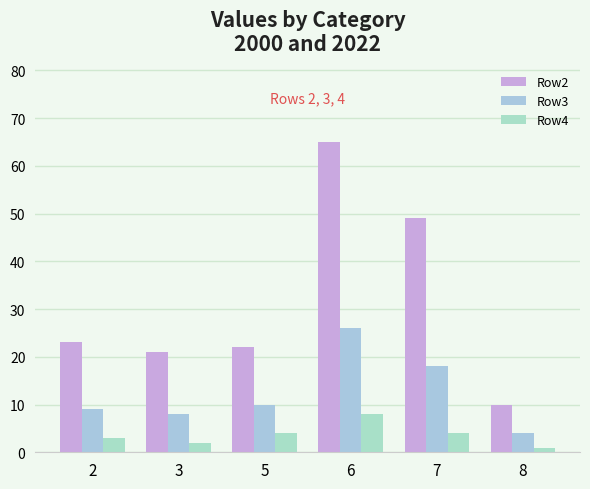

Is it true that Row3 equals 6 at 8?

False